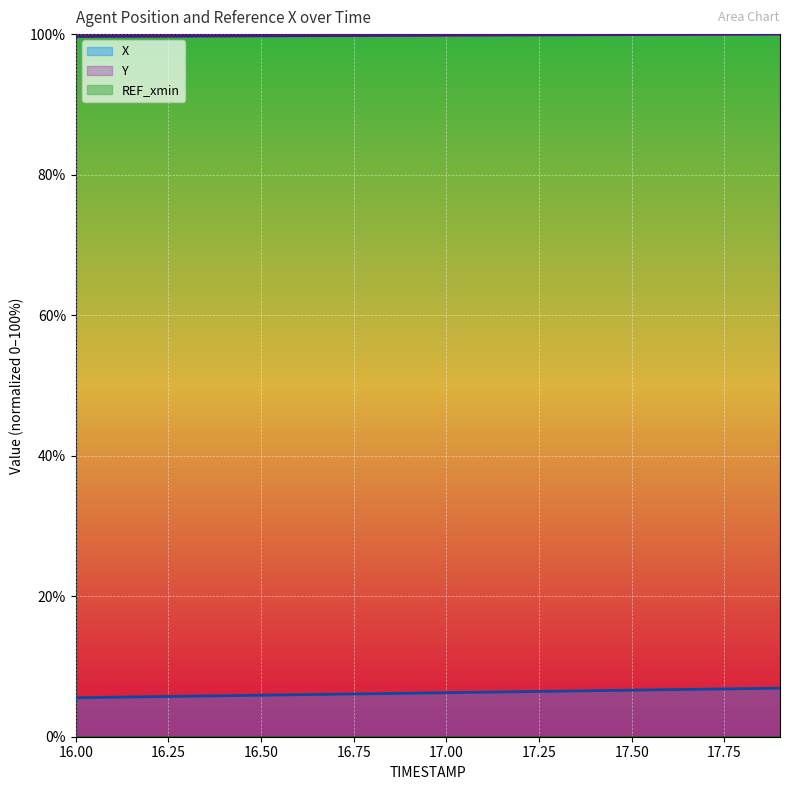

How many distinct data groups are displayed?

3